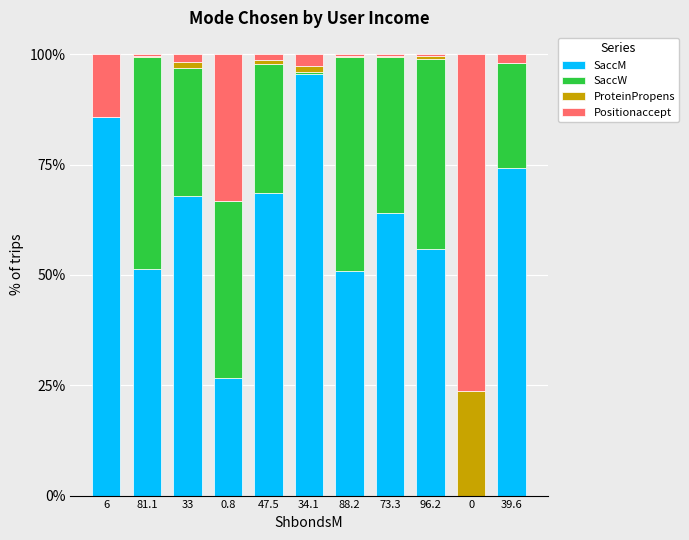

What is the sum of all SaccM values?

640.7